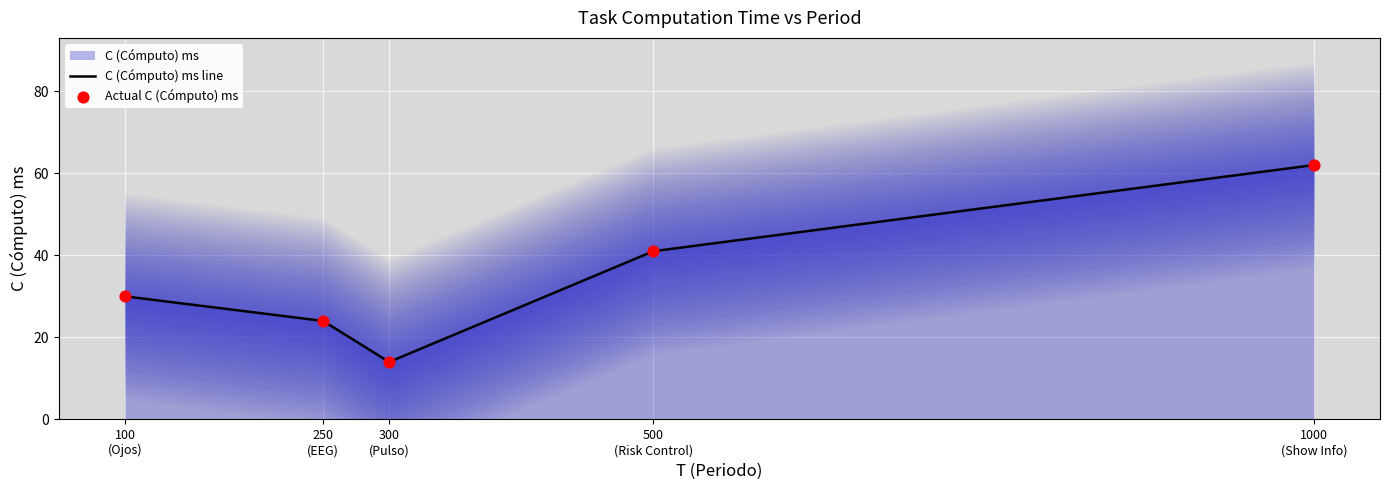

What is the minimum value for C (Cómputo) ms line?

14.2